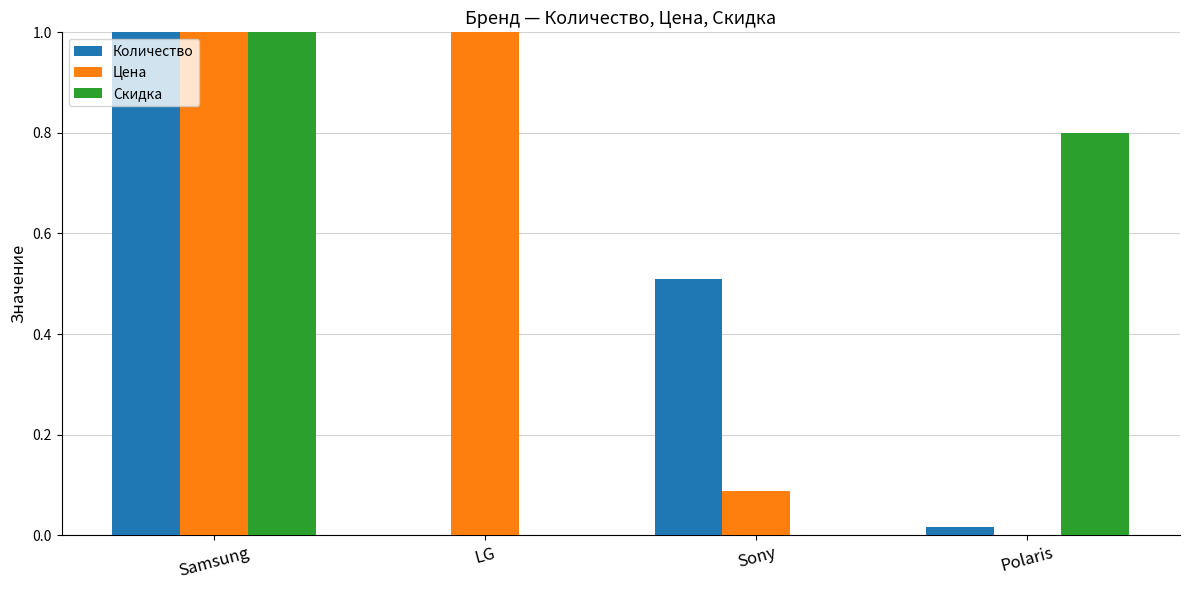

How many groups of bars are there?

4